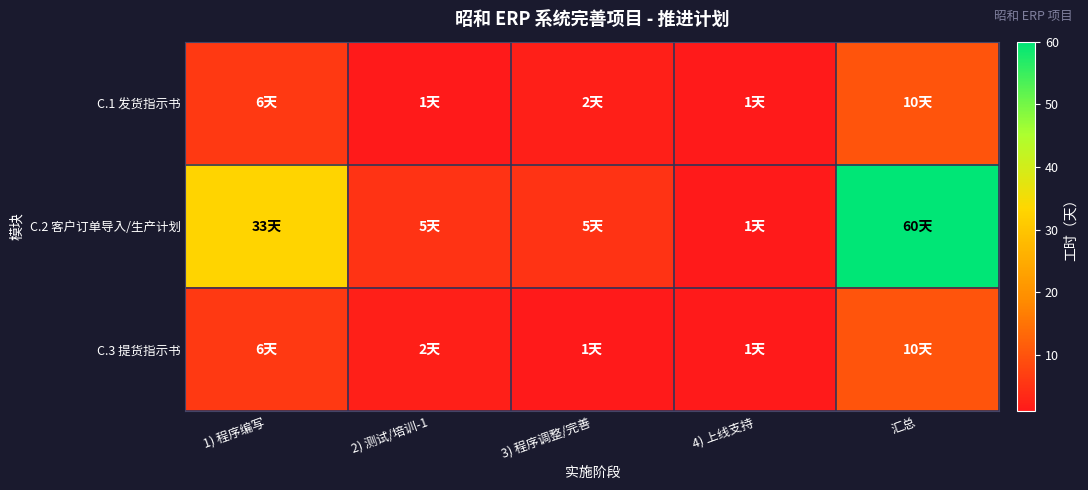

Which series changed the most between 1) 程序编写 and 4) 上线支持?

C.2 客户订单导入/生产计划